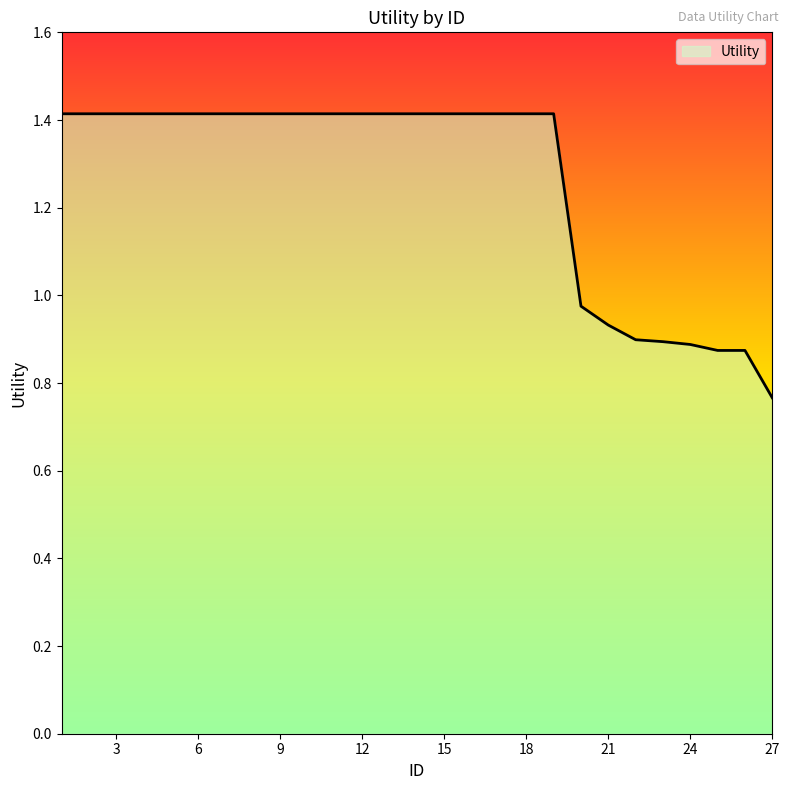

What is the difference between the maximum and minimum values?

0.6